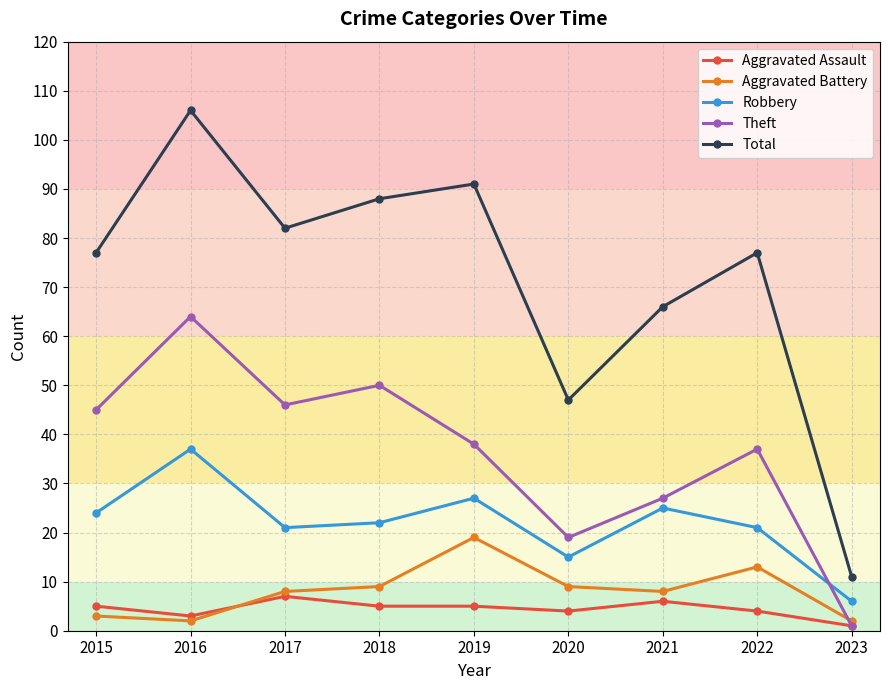

Rank the series by their maximum value, from highest to lowest.

Total, Theft, Robbery, Aggravated Battery, Aggravated Assault